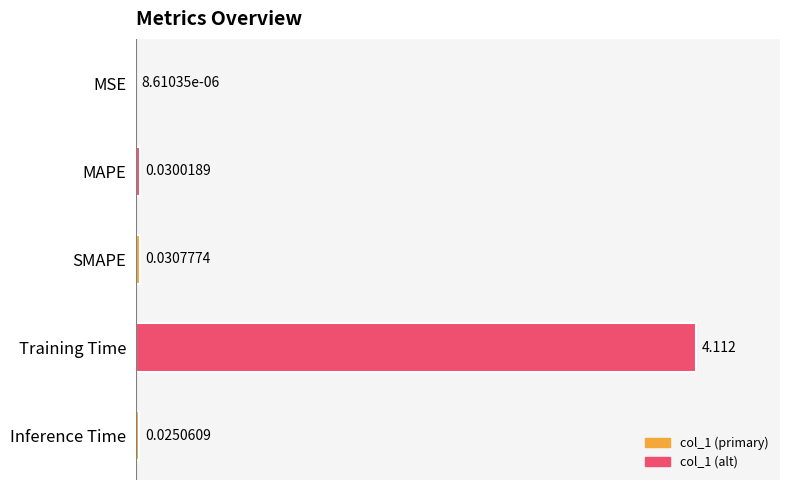

Are the bars horizontal?

Yes